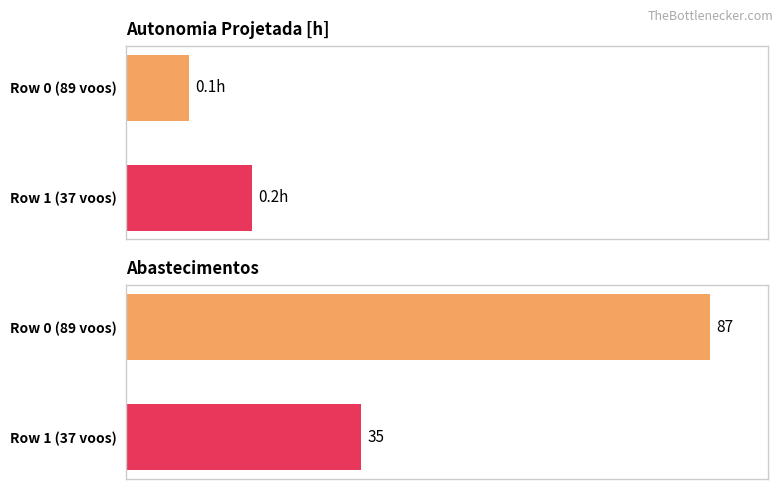

How many categories are shown in the chart?

2